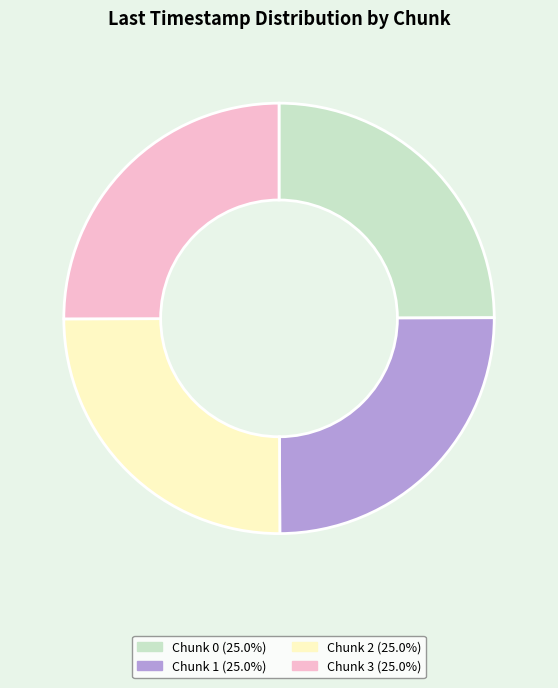

Is there a majority slice in this chart?

No